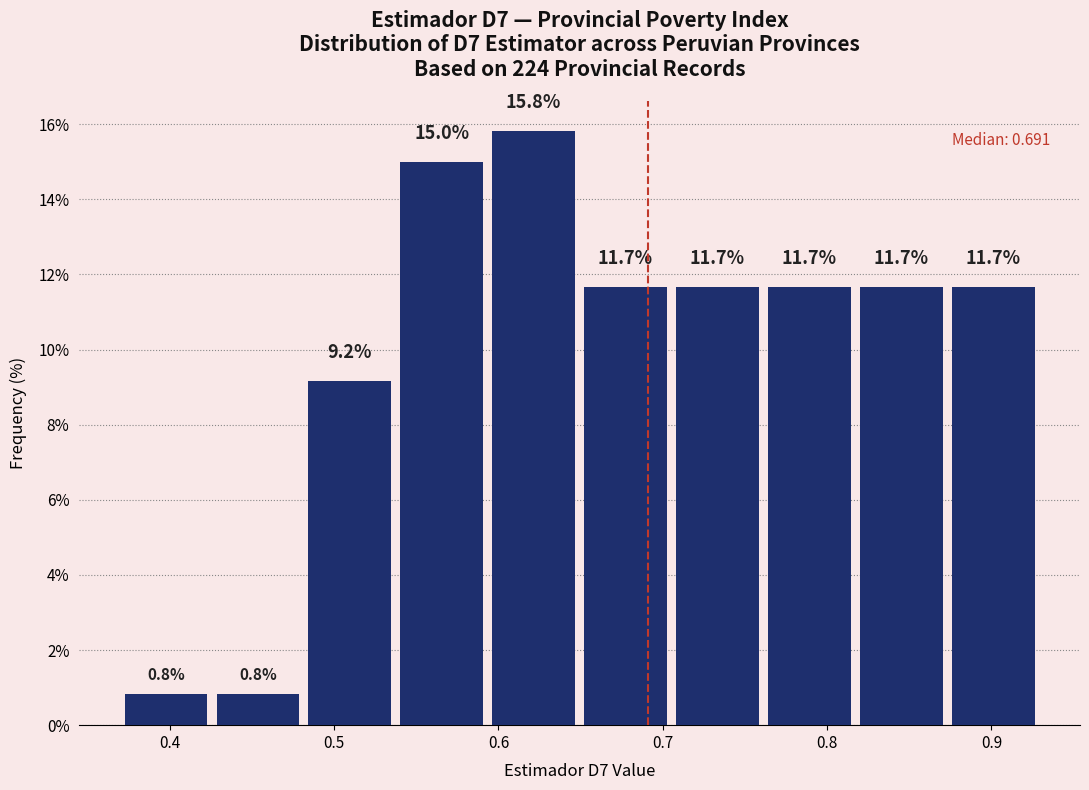

Reading left to right, transcribe this chart: for each bar, give the range it covers on the x-axis and its height. The bar edges are not printed on the chart, so give them approximately, as read against the axis.

0.37 to 0.43: 0.8
0.43 to 0.48: 0.8
0.48 to 0.54: 9.2
0.54 to 0.59: 15.0
0.59 to 0.65: 15.8
0.65 to 0.71: 11.7
0.71 to 0.76: 11.7
0.76 to 0.82: 11.7
0.82 to 0.87: 11.7
0.87 to 0.93: 11.7